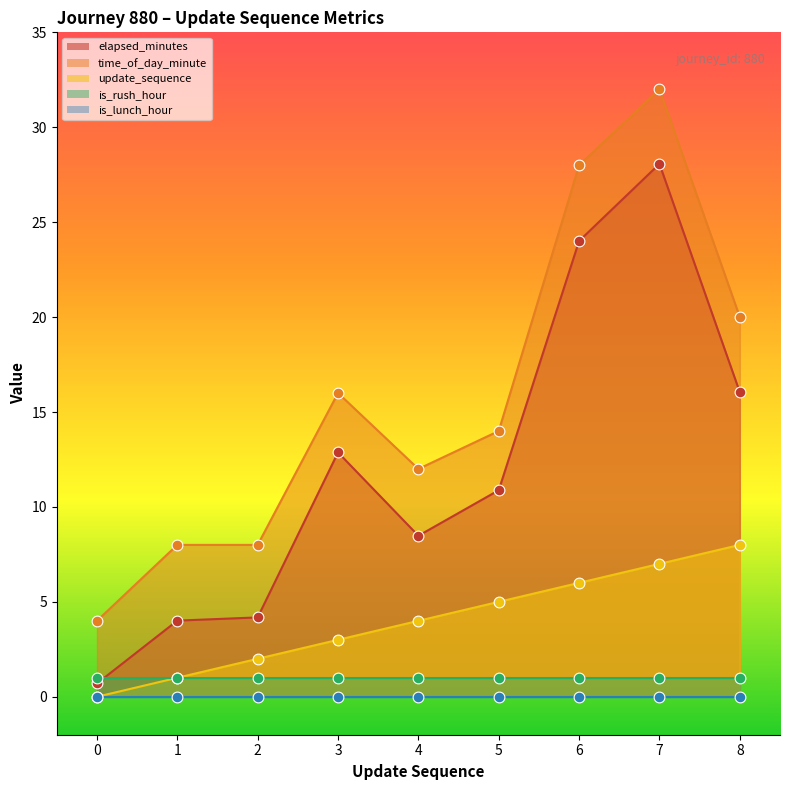

At which category is the sum across all series the highest?

7